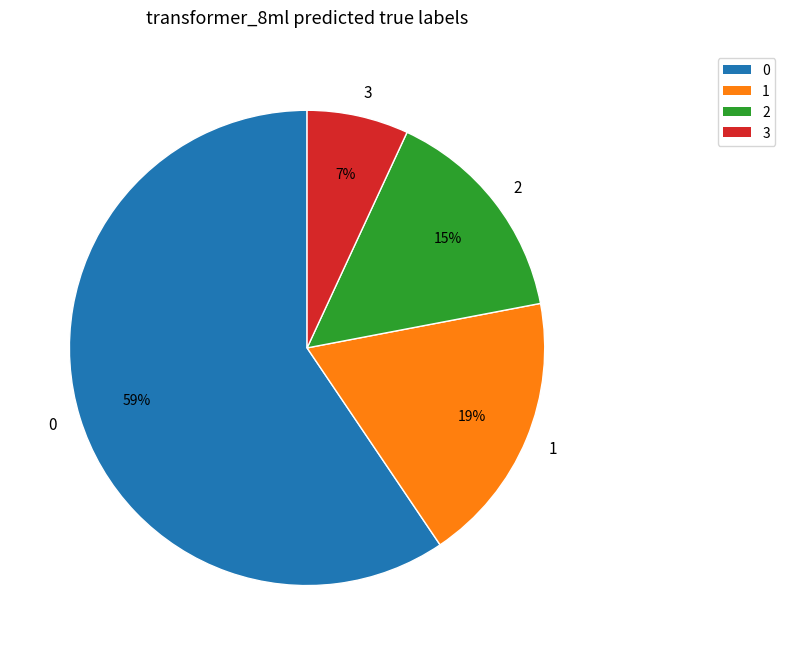

Combined, do 2 and 3 account for over 50%?

No